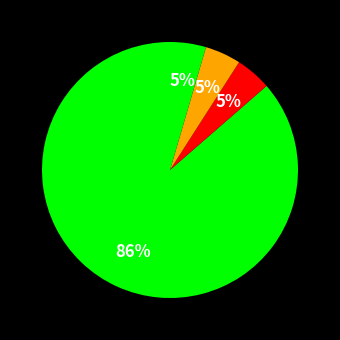

Is there any slice that represents more than half of the pie?

Yes